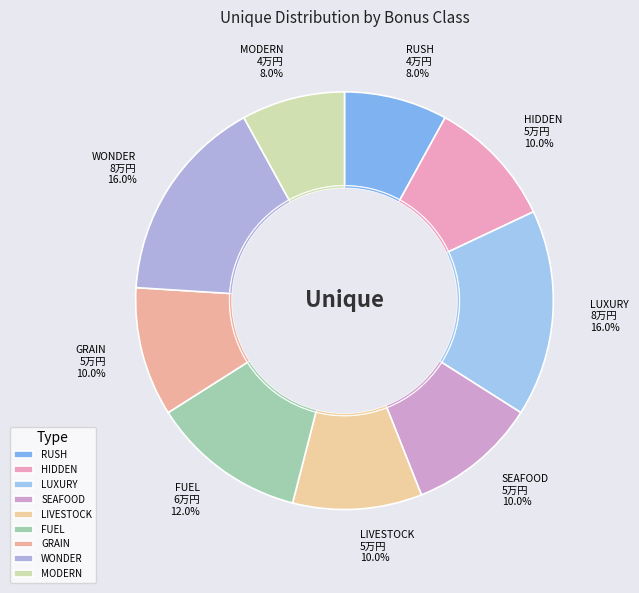

To the nearest percent, what is the average slice percentage?

11%